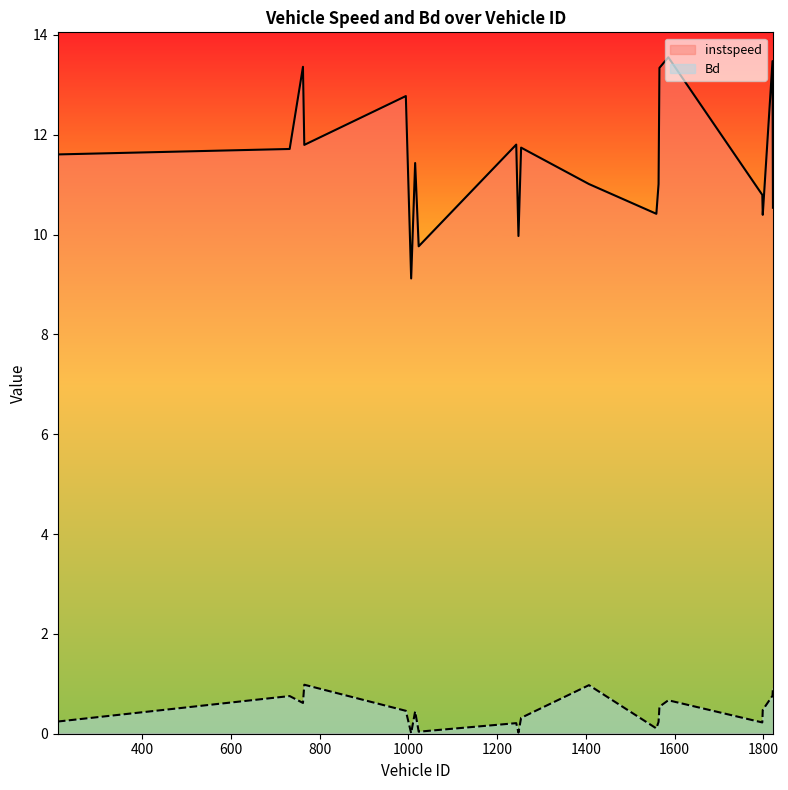

What is the approximate value of Bd at 1564.0?

0.2